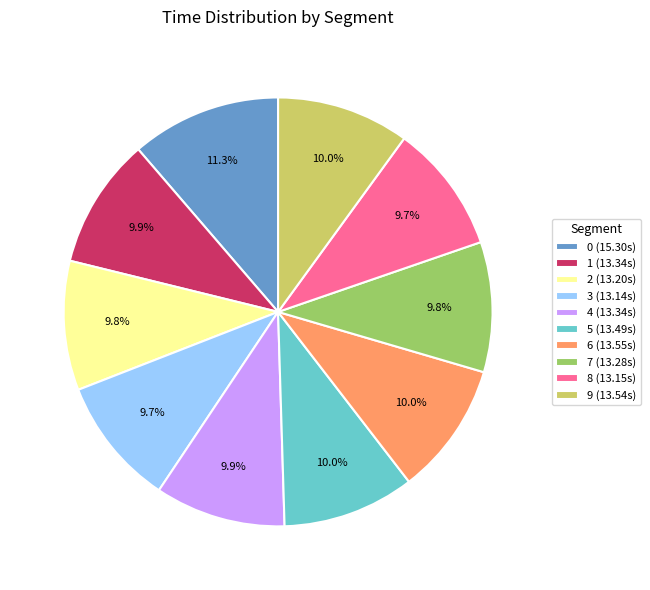

Count the number of slices in the pie.

10